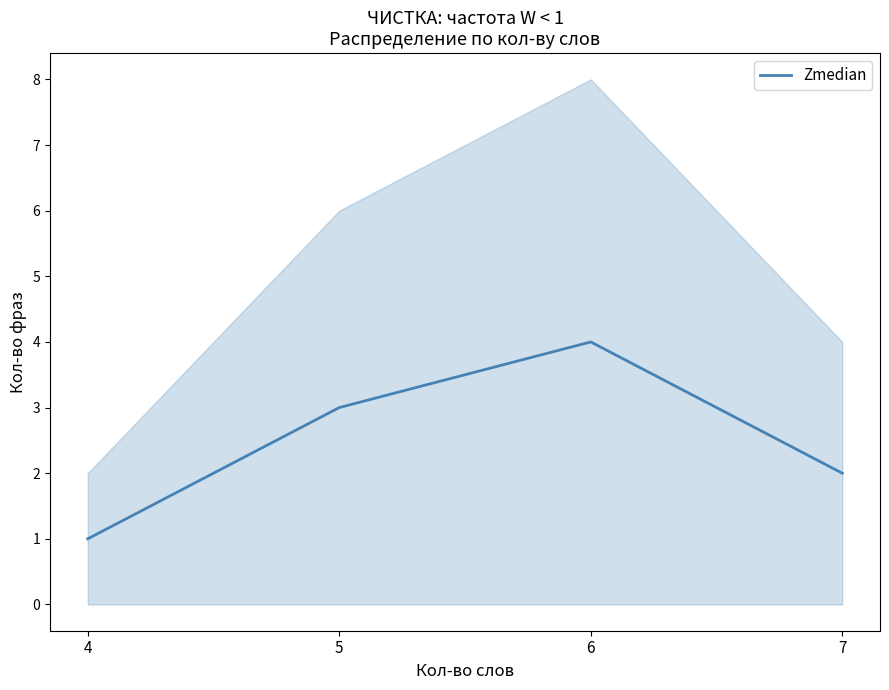

How many lines are shown in the chart?

1